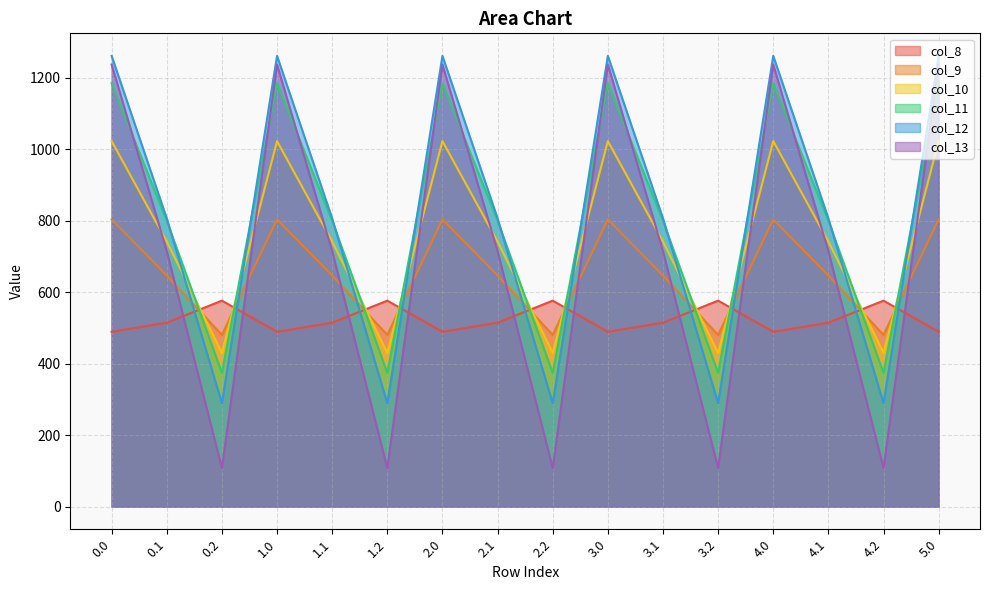

Is it true that col_9 equals 241.5 at 2.1?

False